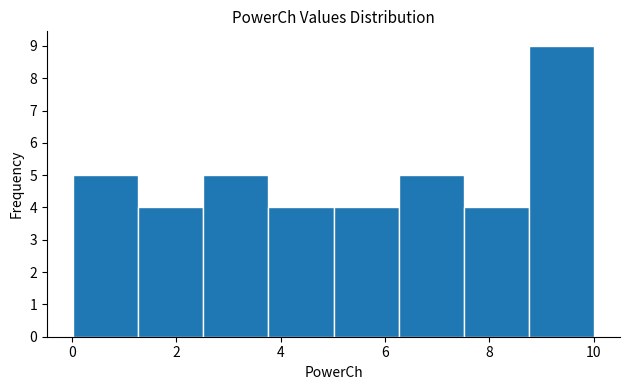

How tall is the bar that spans 1.2 to 2.6 on the x-axis? Neither the bar edges nor the heights are printed on the chart, so give them approximately, as read against the axes.

4